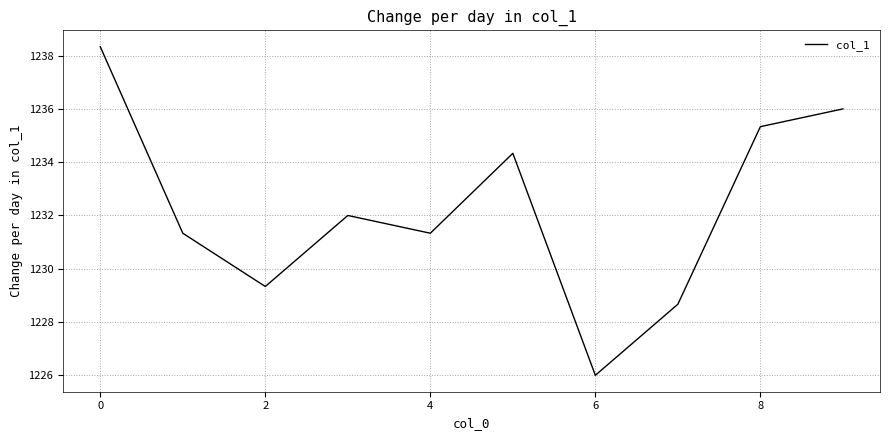

What is the maximum value shown in the chart?

1238.3